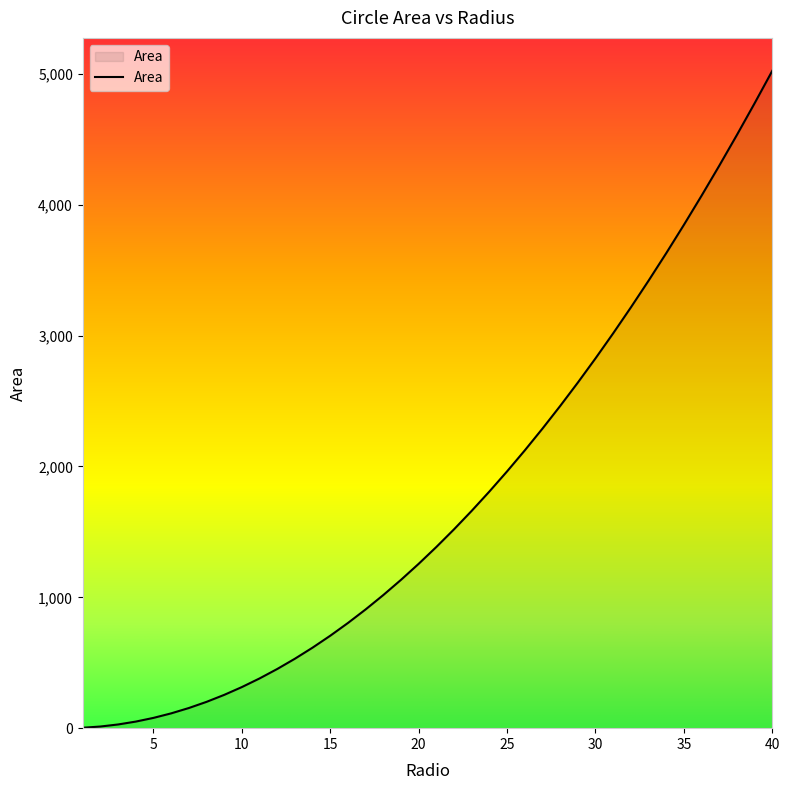

What is the difference between the maximum and minimum values?

5020.9